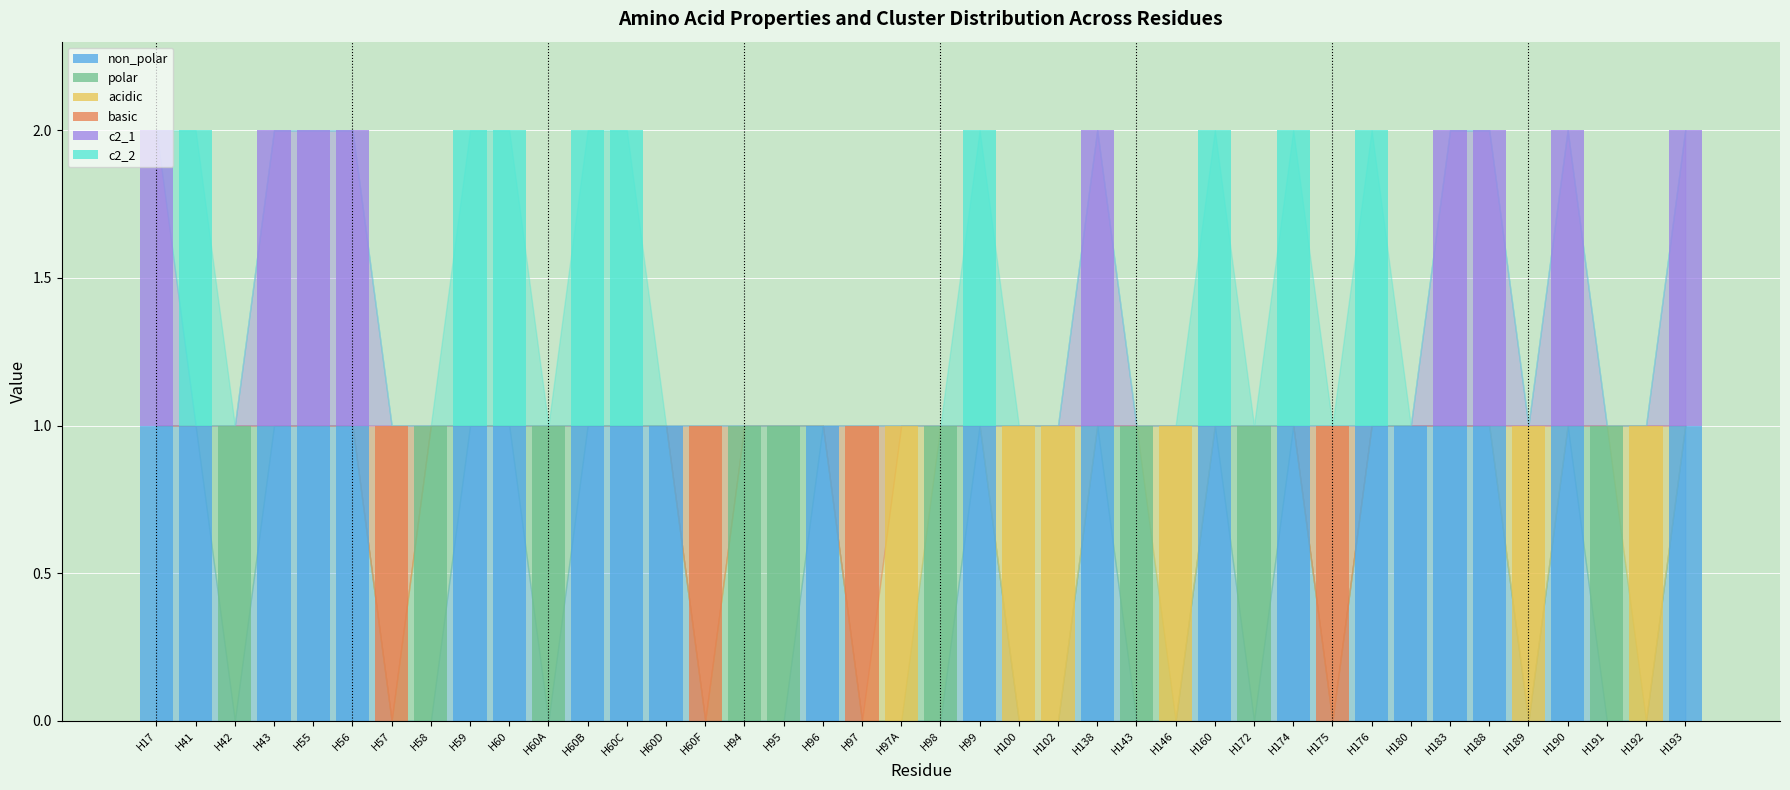

How many categories are shown in the chart?

40